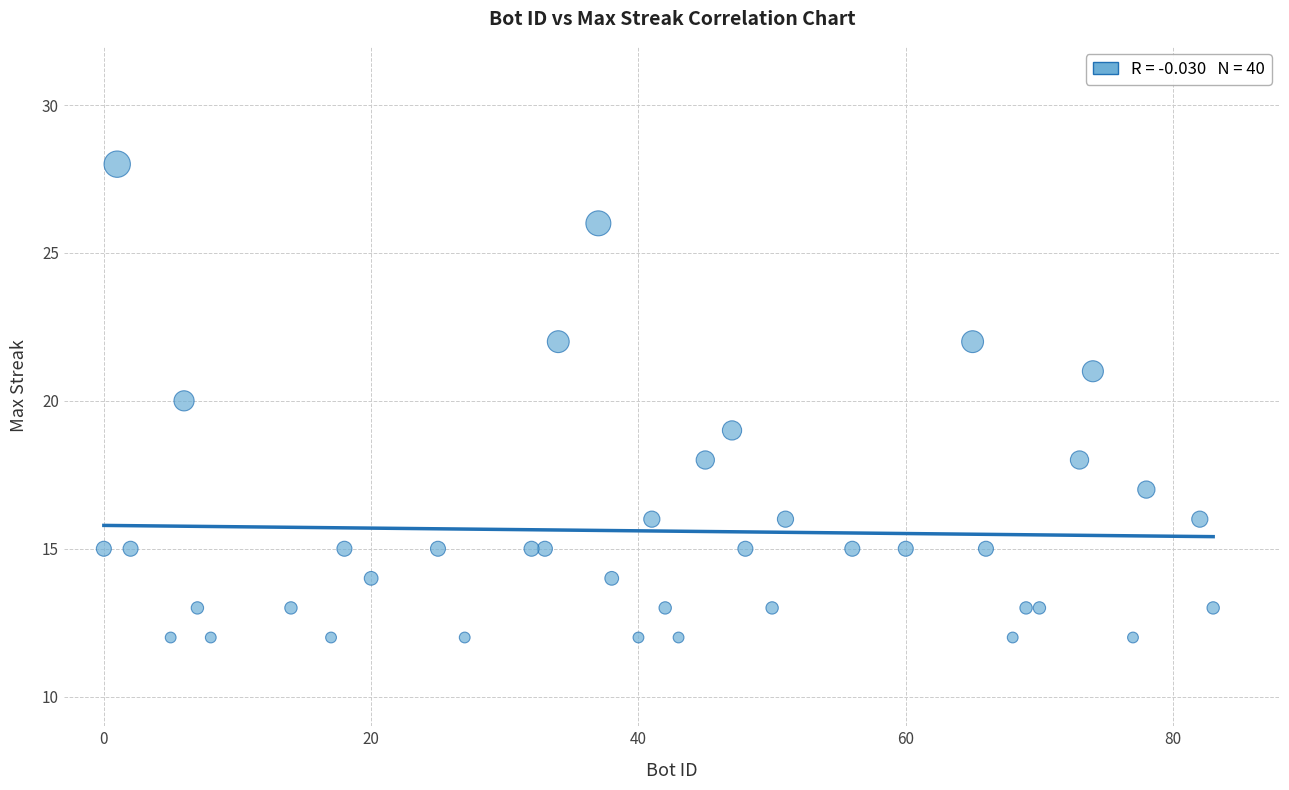

What is the range of Y values (max minus min)?

16